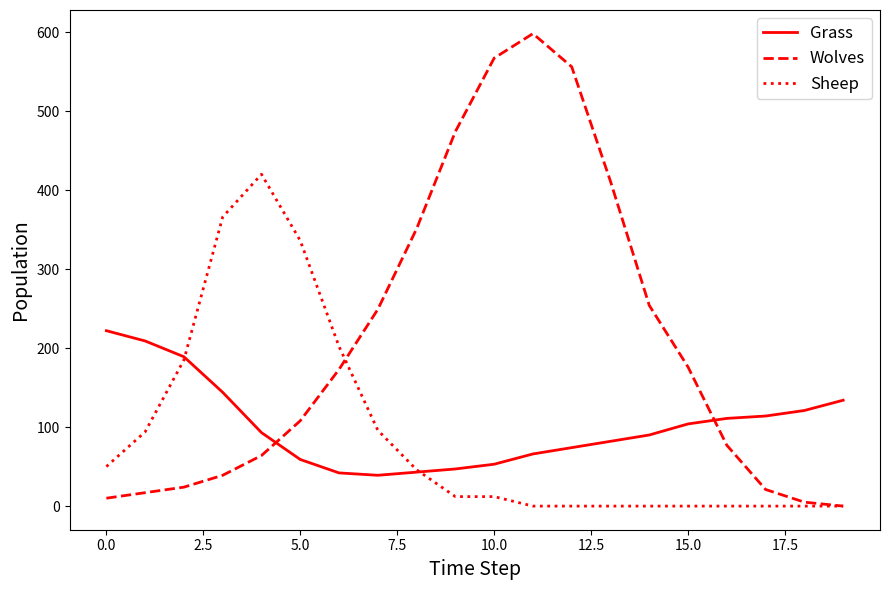

How many lines are shown in the chart?

3